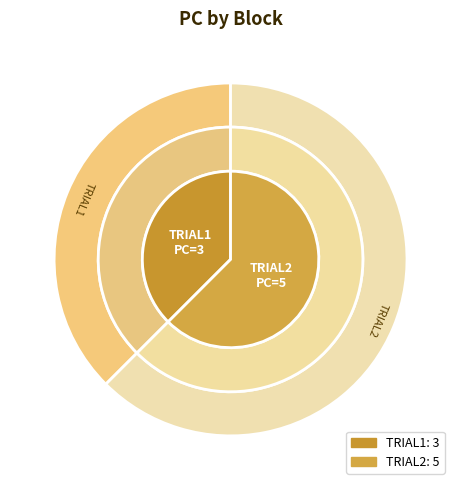

To the nearest percent, what portion does TRIAL2 represent?

62%